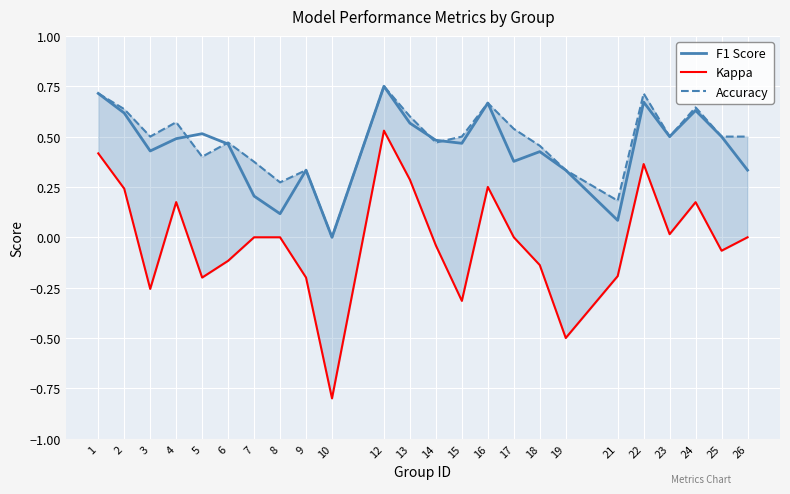

True or false: F1 Score and Kappa cross at least once.

False